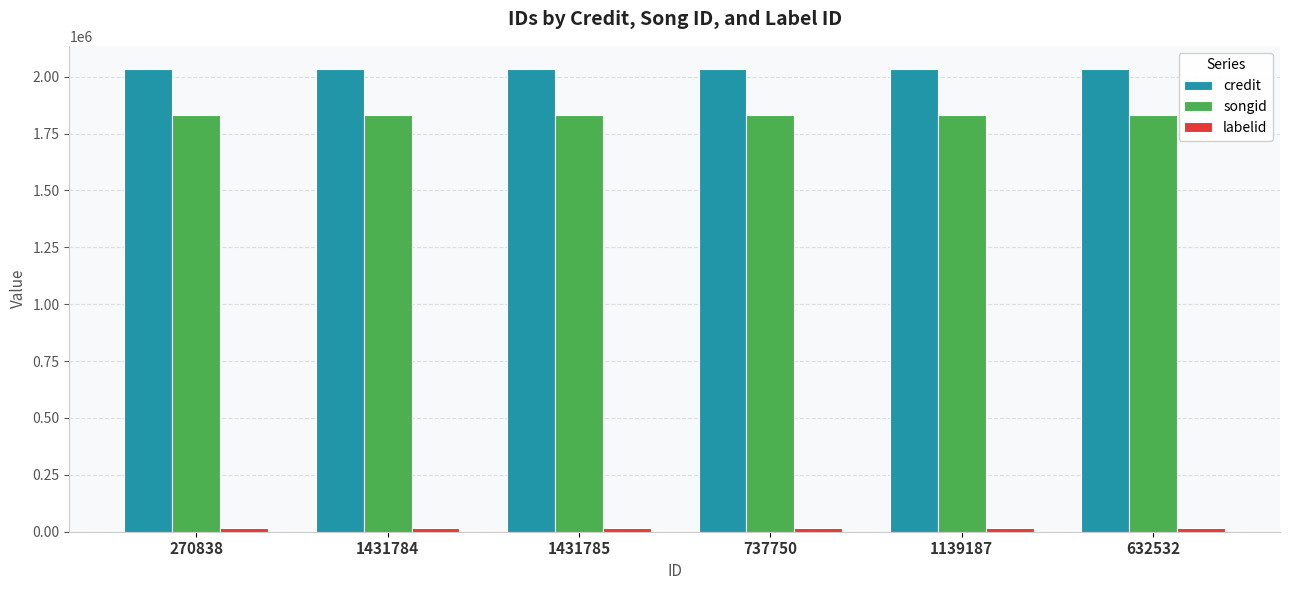

What is the spread (max minus min) of values at 1431785?

2018811